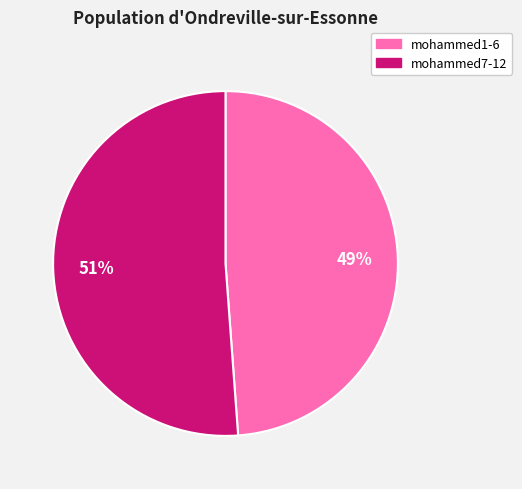

Is there a majority slice in this chart?

Yes